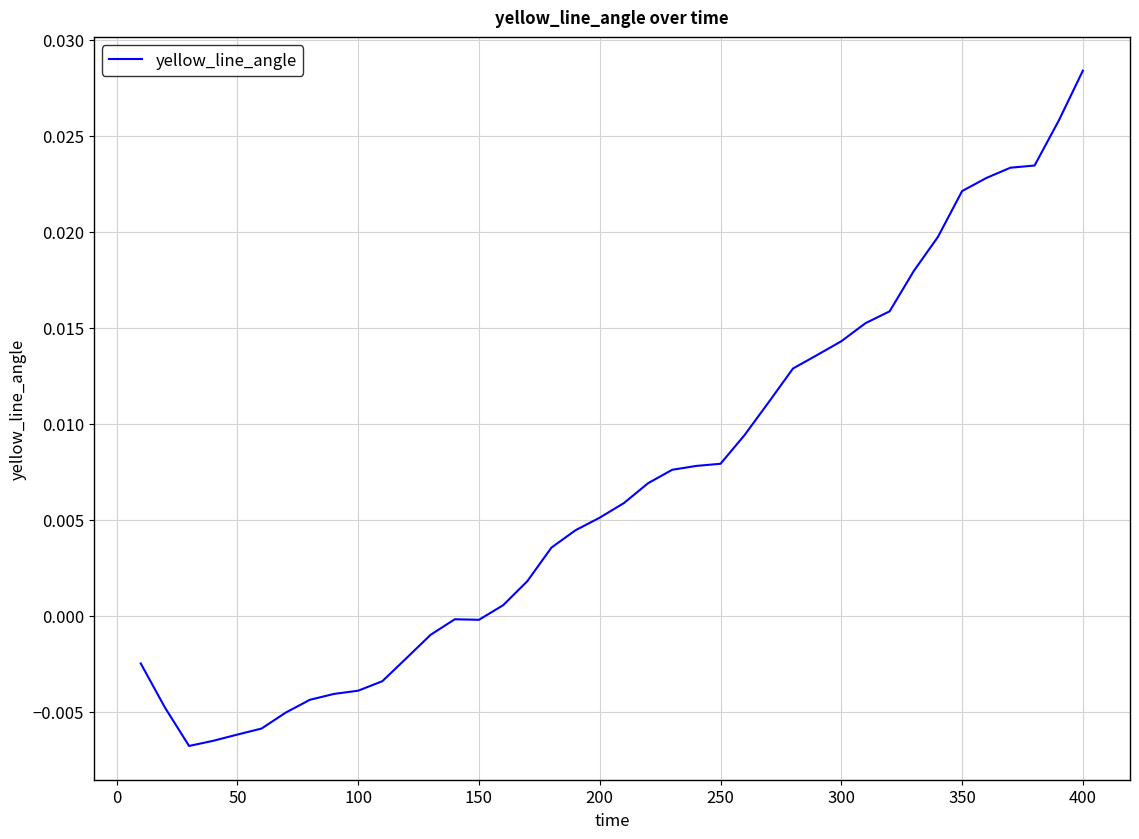

Is it true that the value at 150 is -0.0?

True